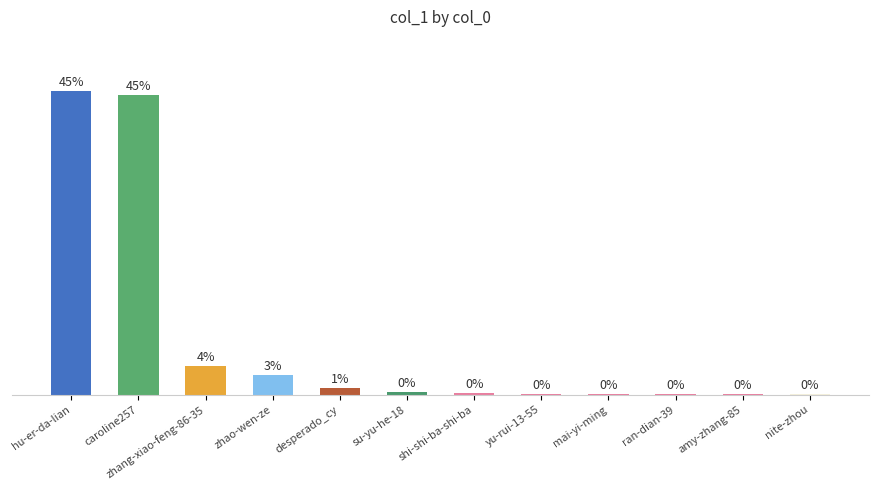

Which label corresponds to the largest value in the chart?

hu-er-da-lian